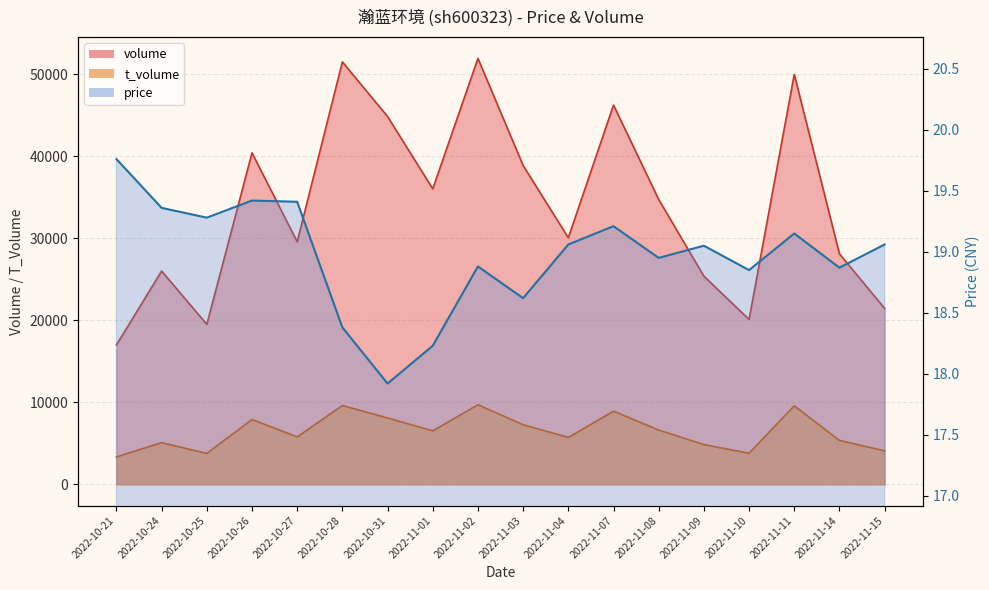

What is the value of the t_volume point at the 11th from the left?

5710.0